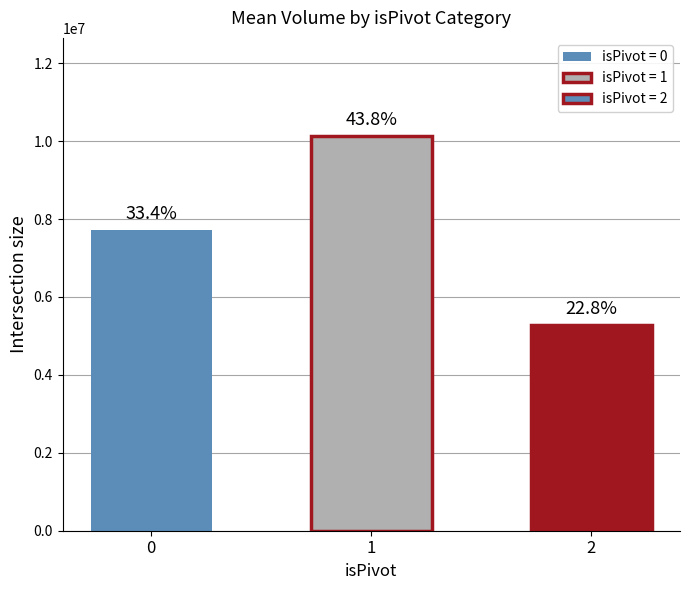

What is the value of the 1st bar from the left?

7713685.7